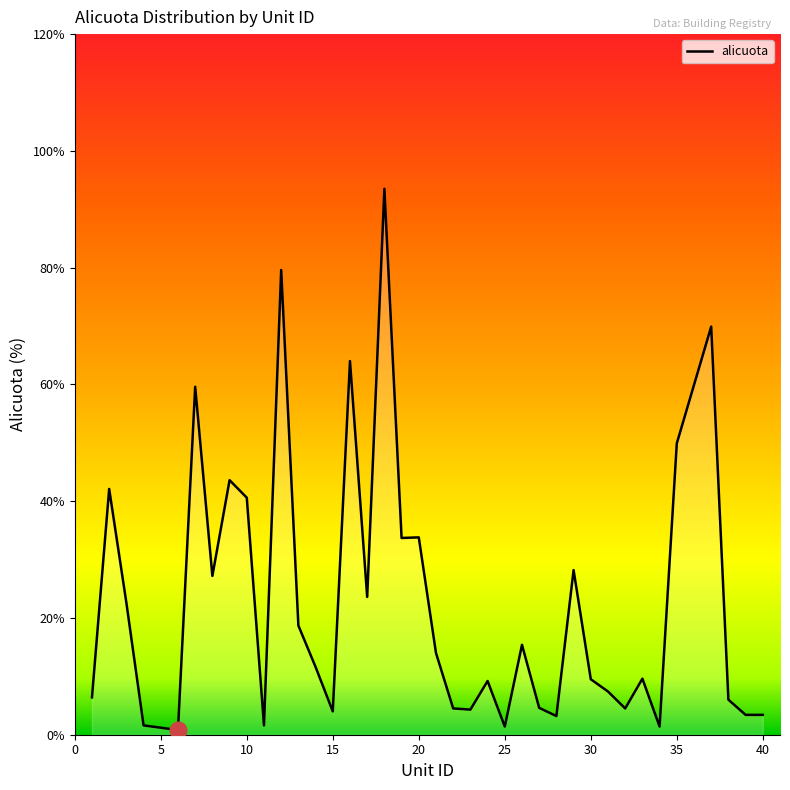

Does the chart display data point markers on the line(s)?

No